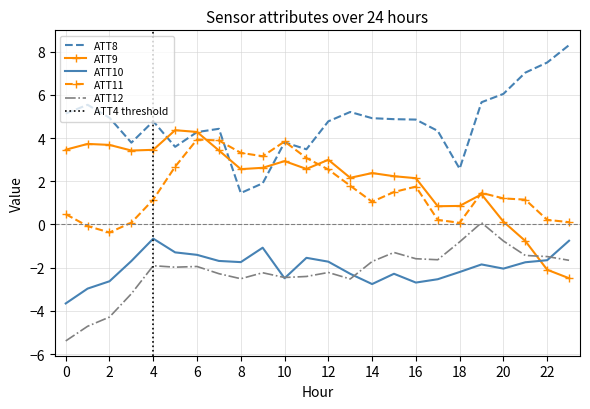

In ATT10, how many points are higher than both neighbors (excluding endpoints)?

5